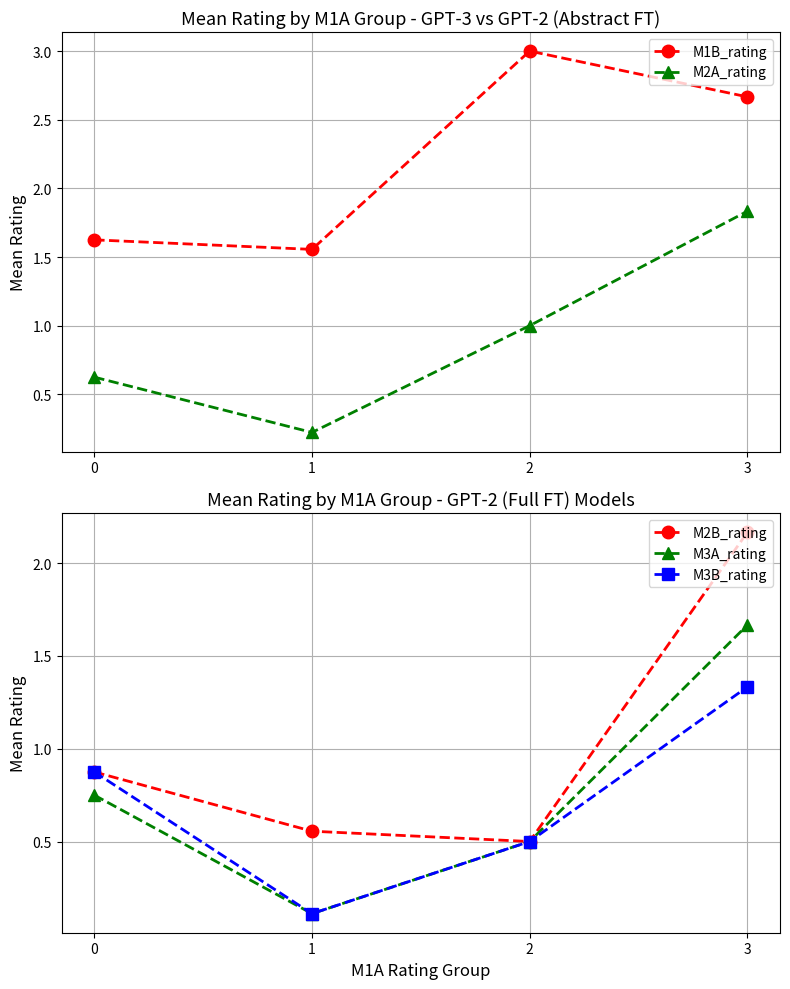

The value of M1B_rating at 2 is 3.0. True or false?

True